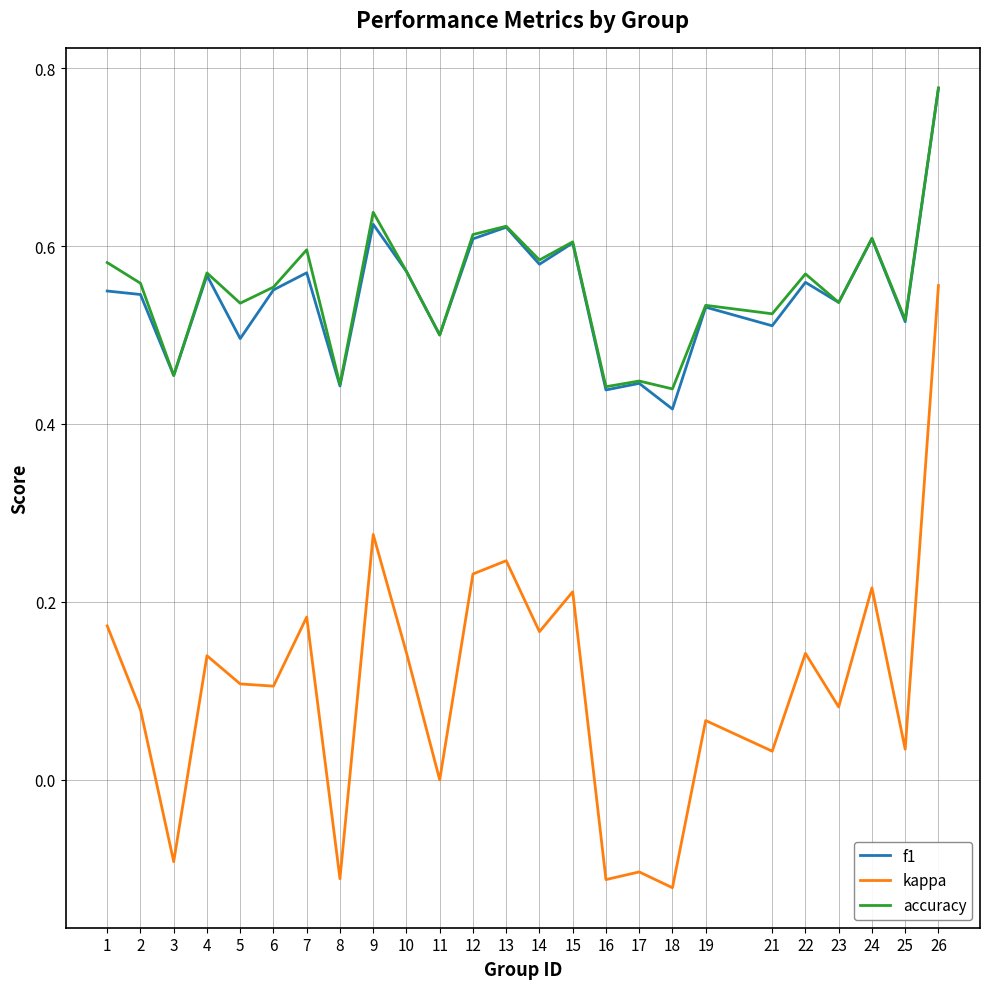

Between 12 and 17, which series saw the biggest shift?

kappa